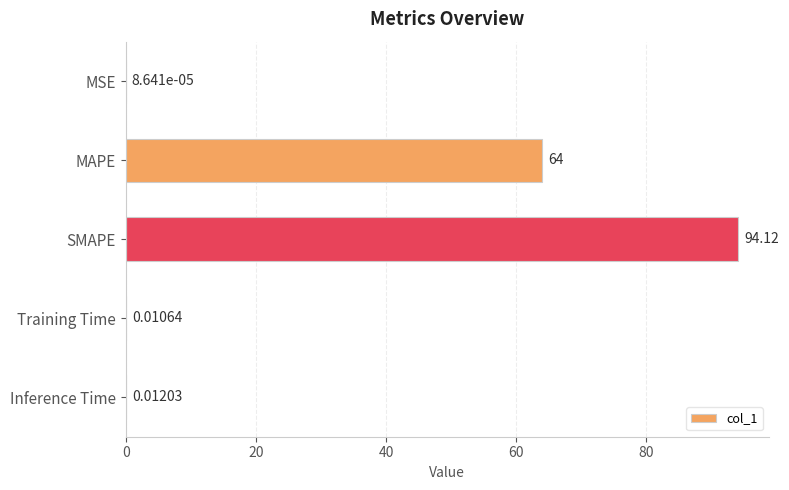

Which category has the highest value across all series?

SMAPE